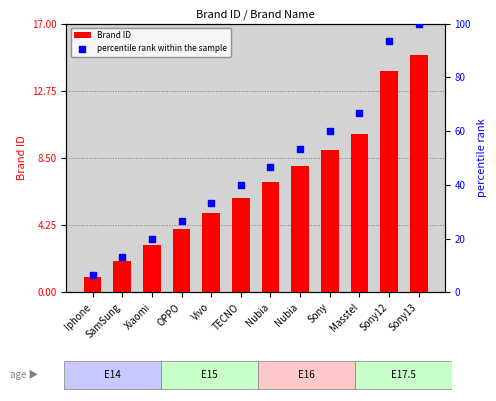

Which series contains the highest Y value?

percentile rank within the sample